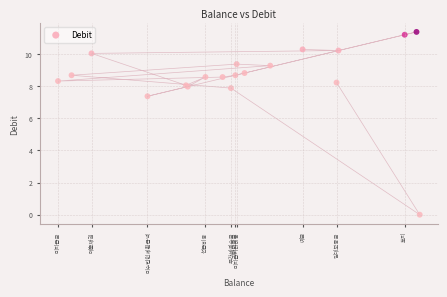

What Y value in the scatter plot is closest to 5?

7.4